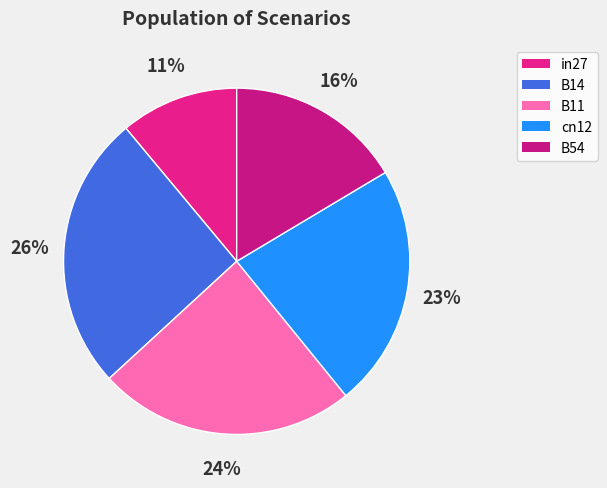

Which slice is the smallest?

in27